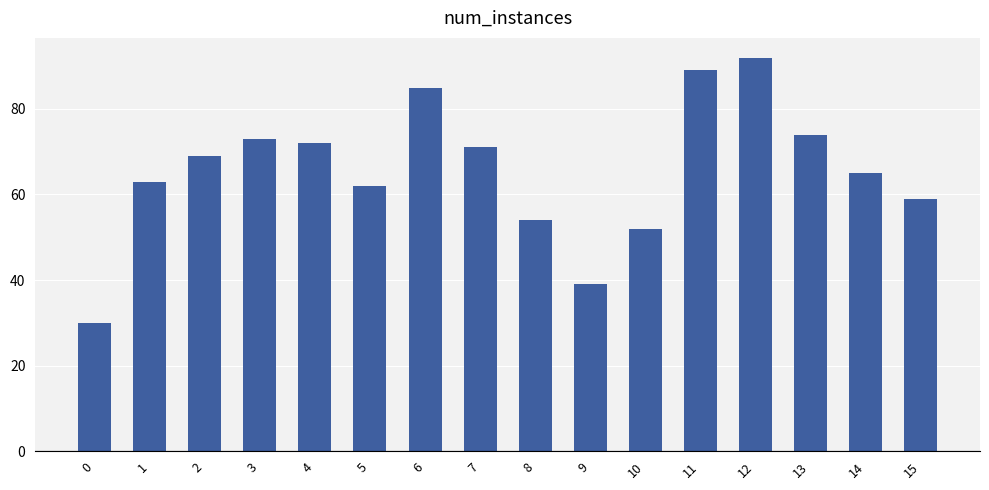

How many distinct data groups are displayed?

1